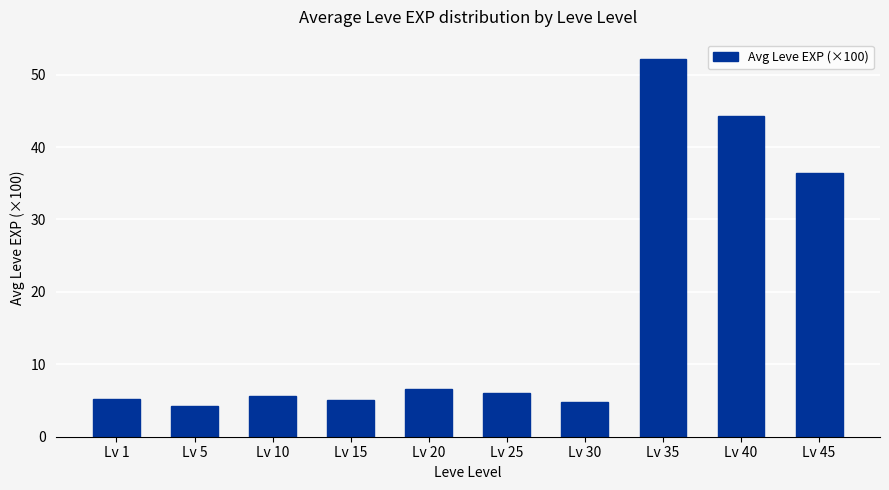

What is the sum of all values?

170.5